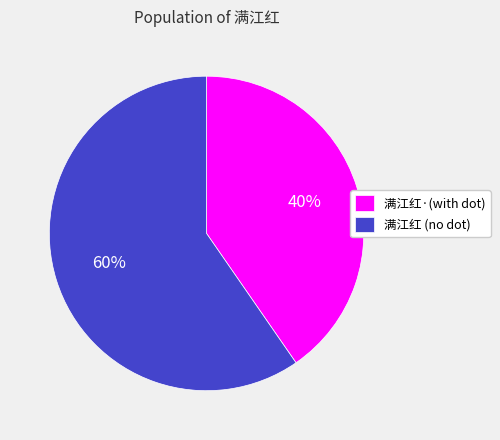

Which category has the smallest portion of the pie?

满江红·(with dot)